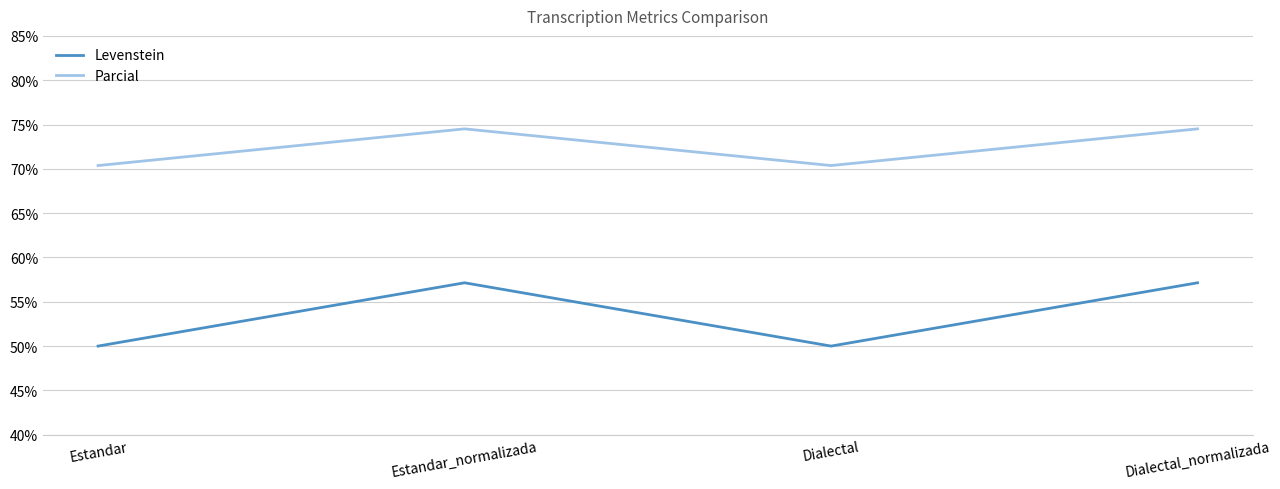

The value of Levenstein at Dialectal_normalizada is 57.1. True or false?

True